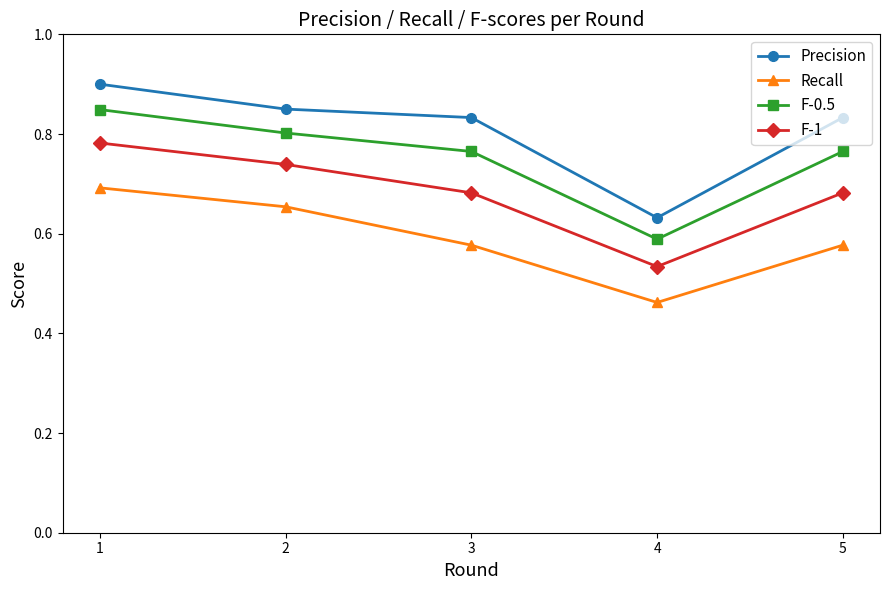

Is the value of F-1 at 1 greater than the value of Recall at 2?

Yes